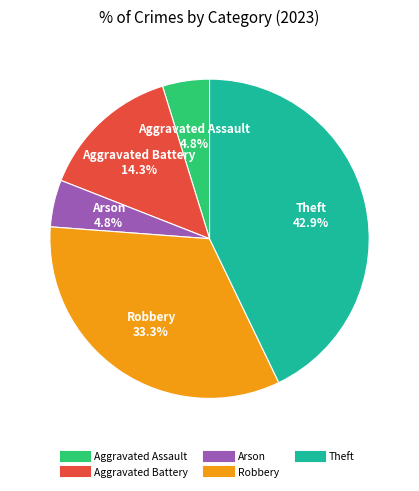

What is the largest slice in the pie chart?

Theft